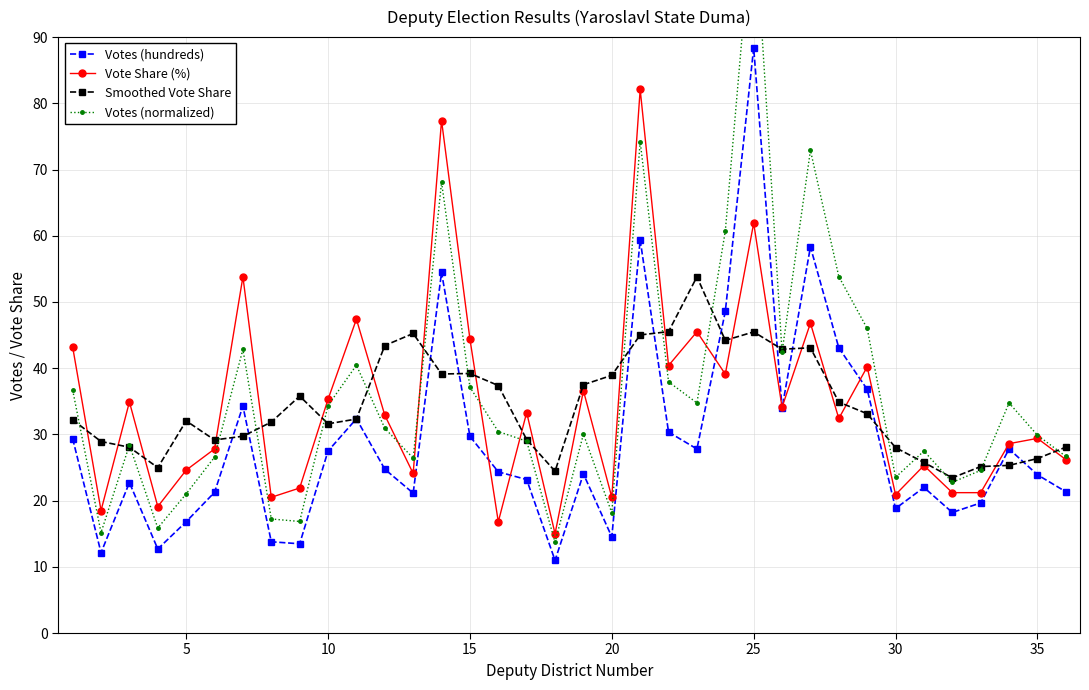

In Vote Share (%), how many points are higher than both neighbors (excluding endpoints)?

13